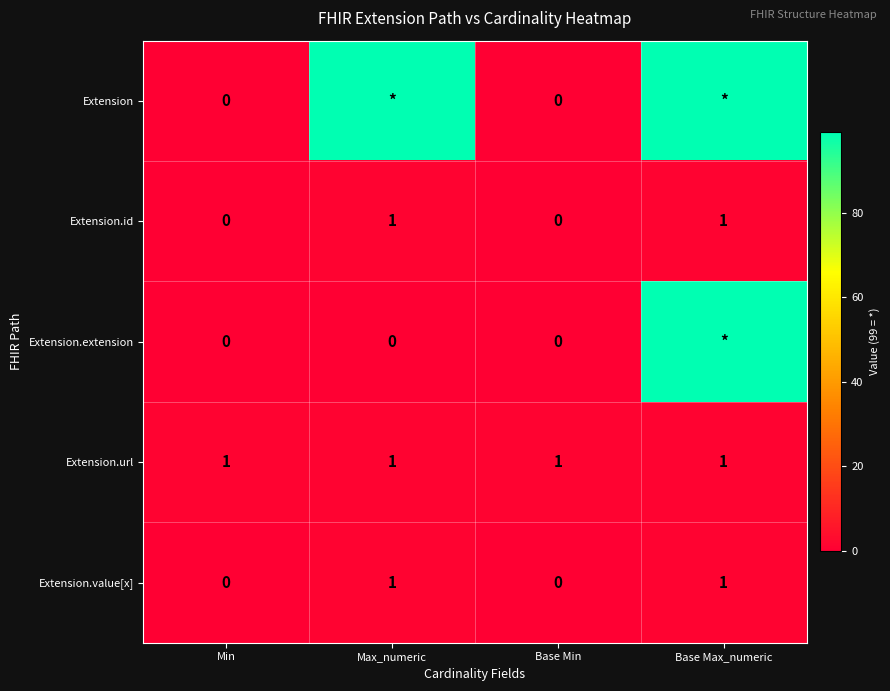

The Extension.url series shows 1 at Min. True or false?

True